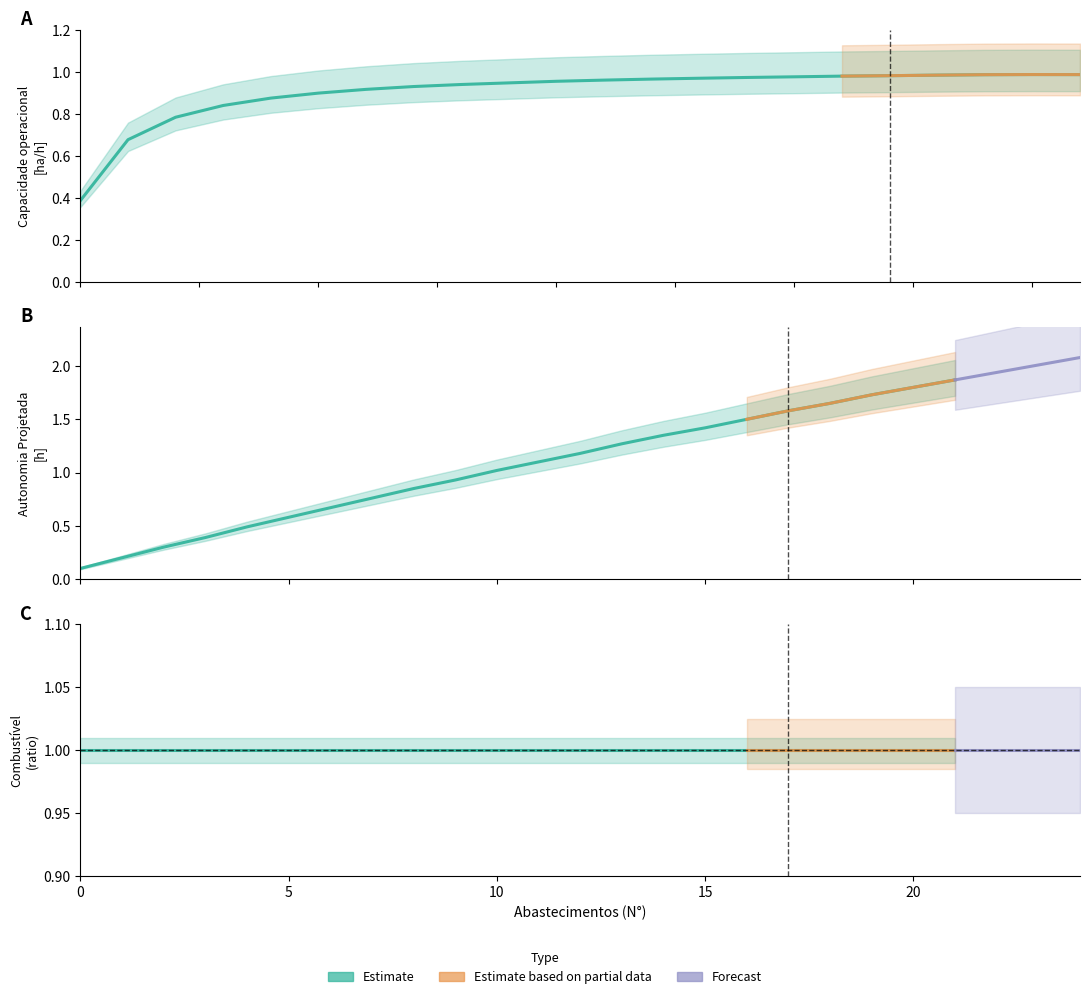

What is the approximate value of Autonomia Projetada [h] at 4?

0.5